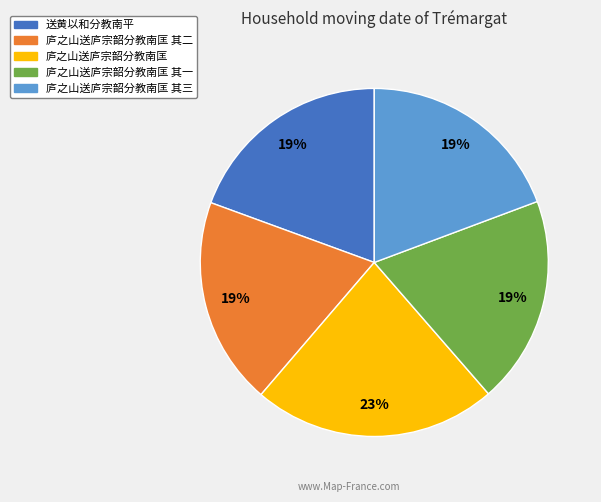

Is there any slice that represents more than half of the pie?

No